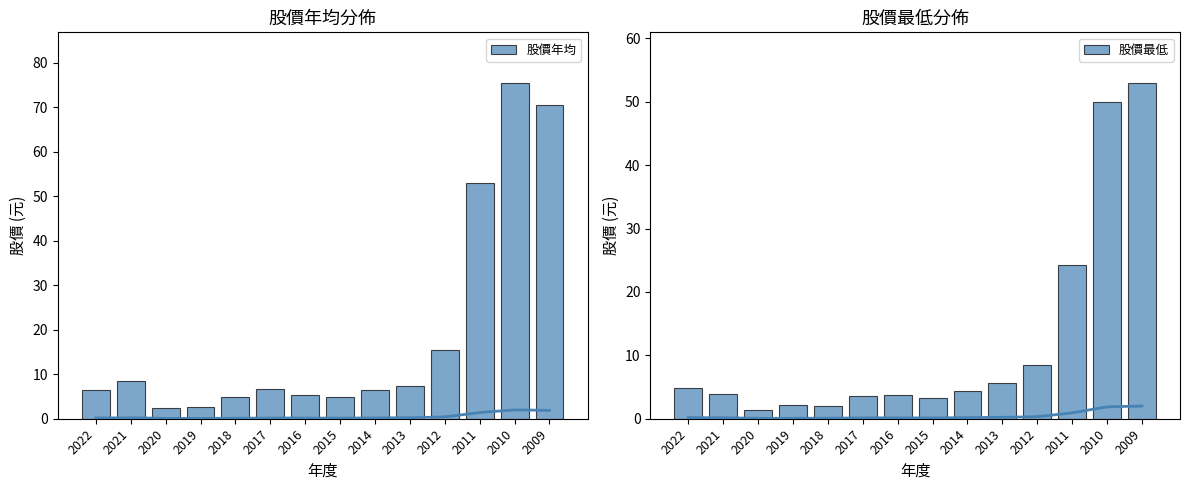

What is the maximum value shown in the chart?

75.5